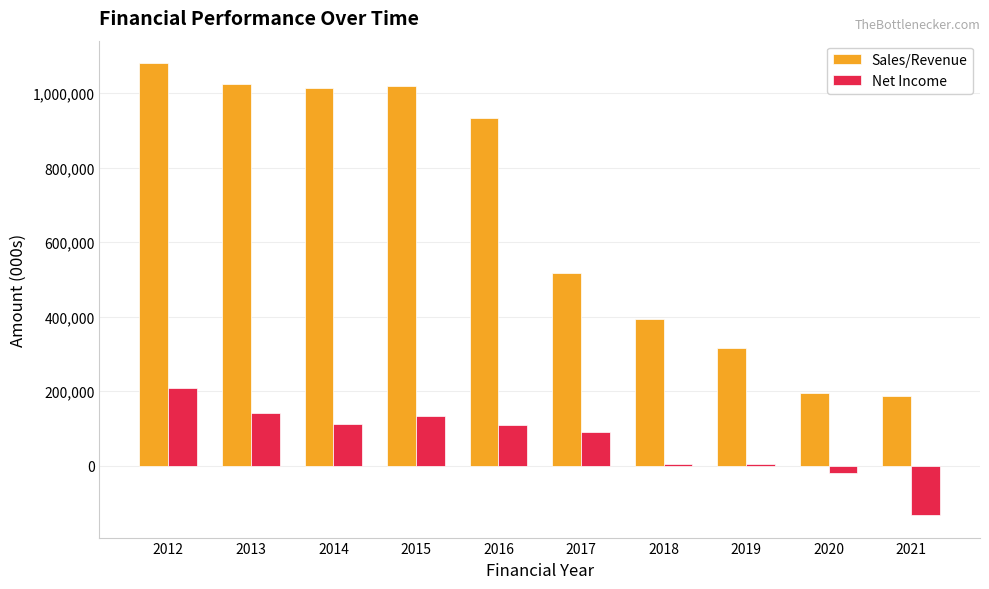

At which category is the sum across all series the highest?

2012